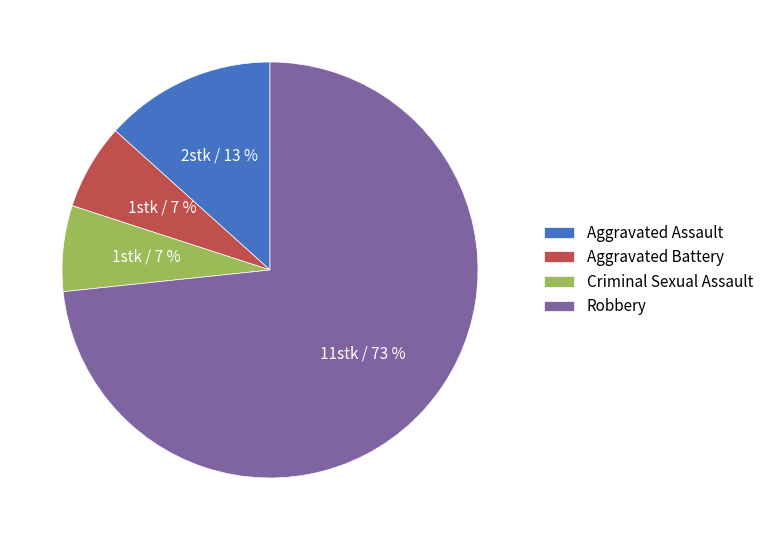

Is the sum of Criminal Sexual Assault and Aggravated Assault greater than half?

No